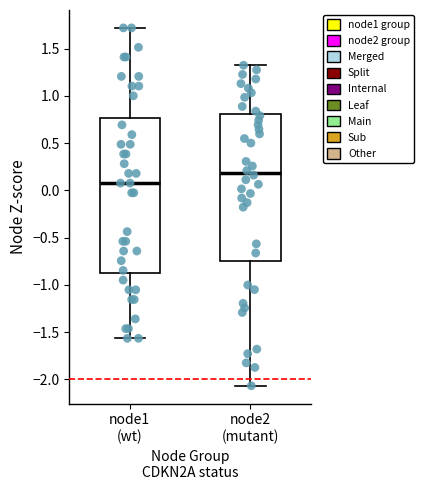

Which box has the highest median line?

node2 (mutant)